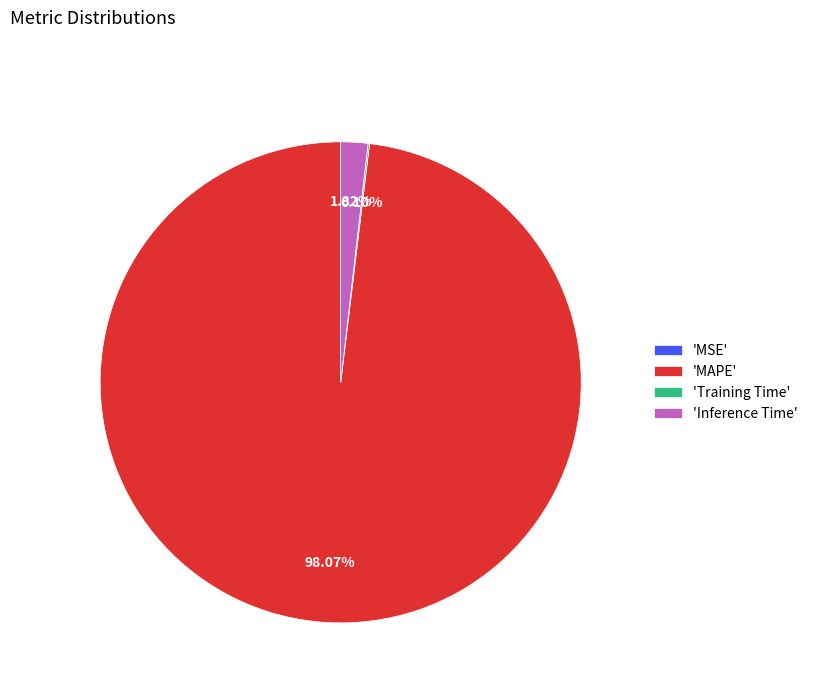

What is the largest slice in the pie chart?

'MAPE'